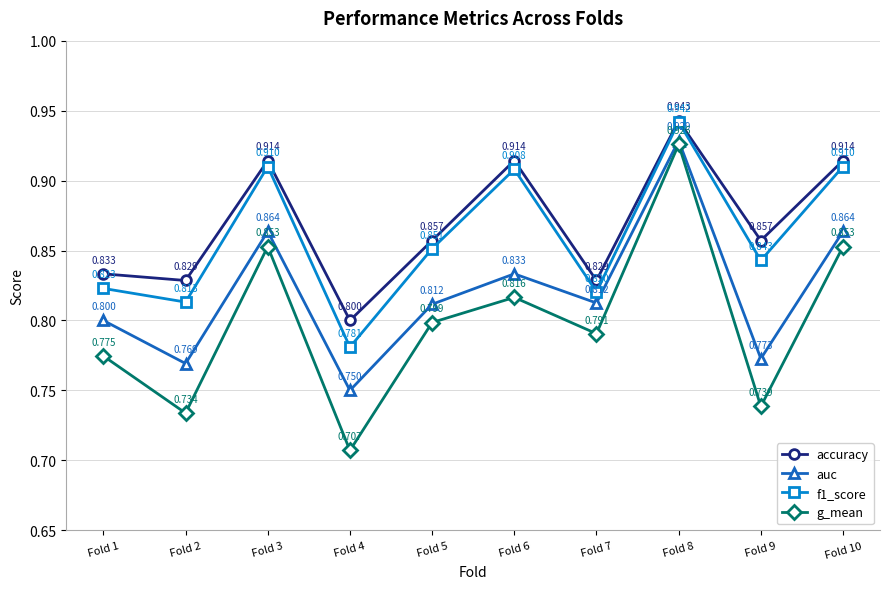

How many lines are shown in the chart?

4